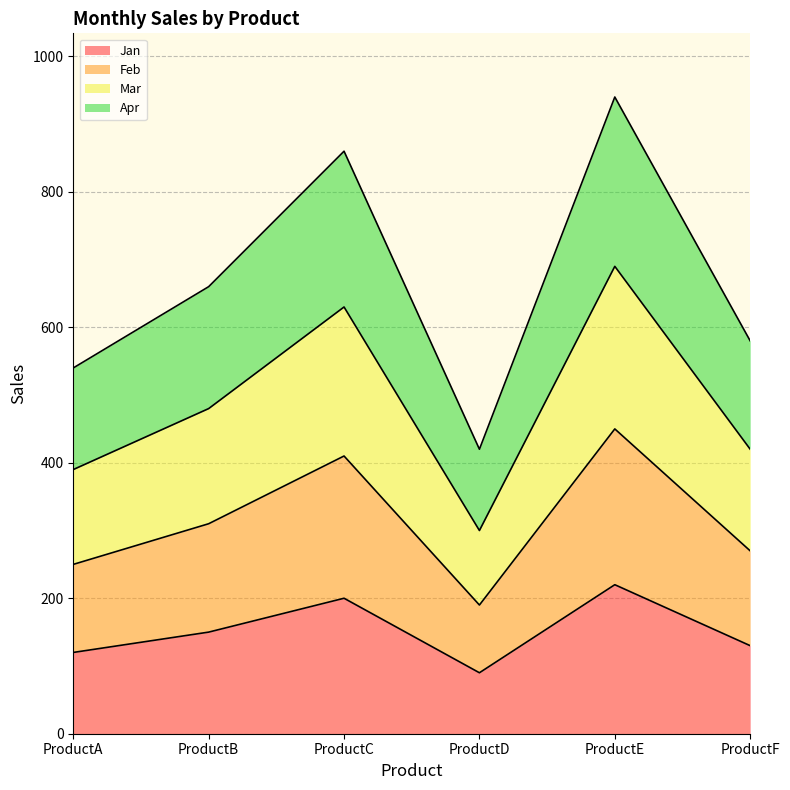

Reading left to right, extract all data points from this chart.

Jan: 120	150	200	90	220	130
Feb: 250	310	410	190	450	270
Mar: 390	480	630	300	690	420
Apr: 540	660	860	420	940	580